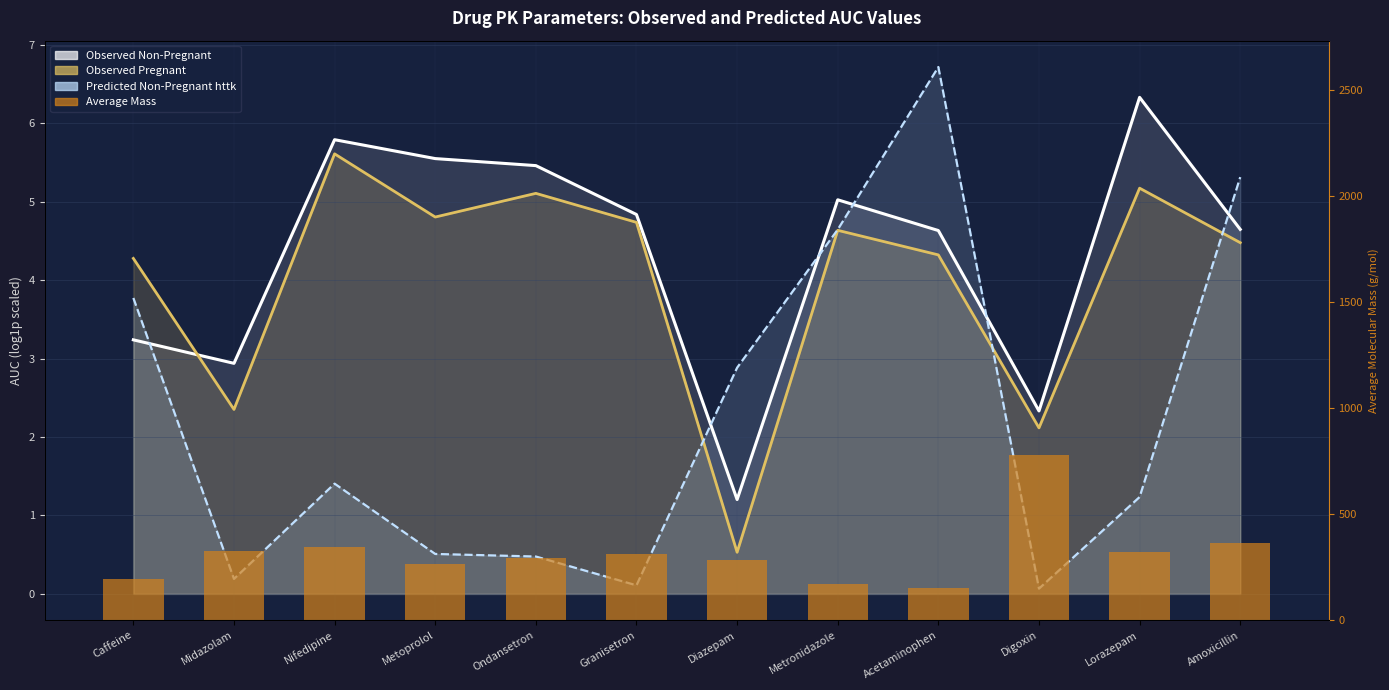

At which label is Observed Non-Pregnant closest to 3?

Midazolam